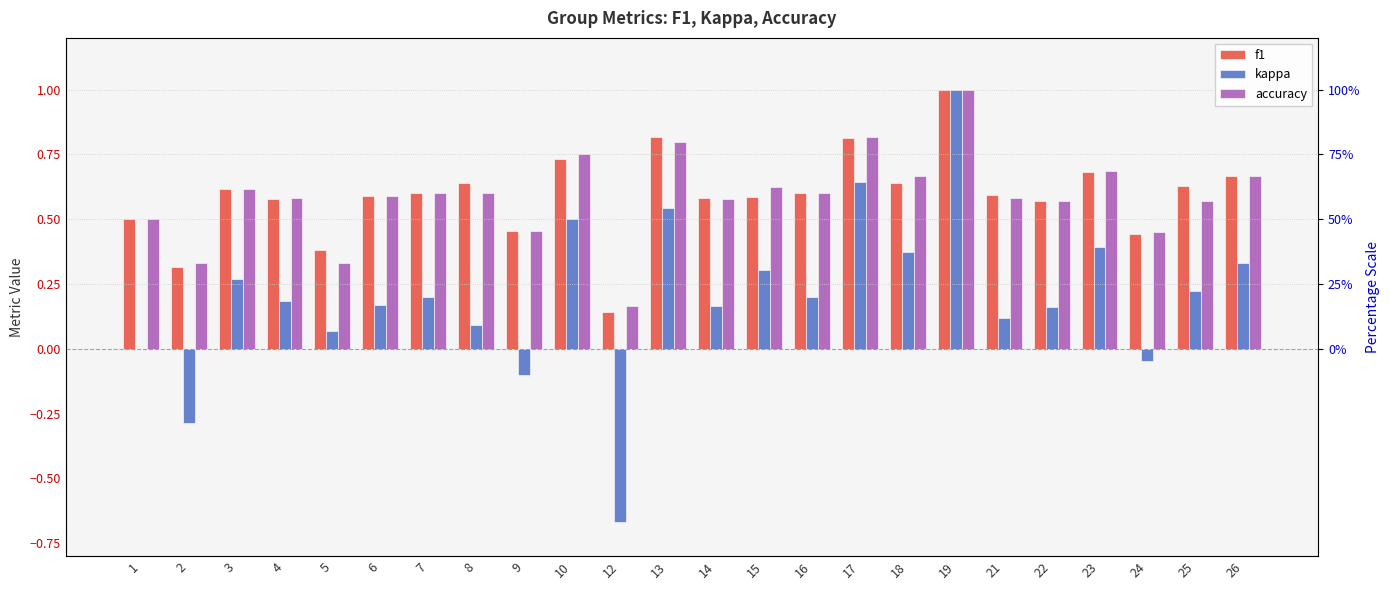

What is the value of the kappa bar at the 2nd from the left?

-0.3